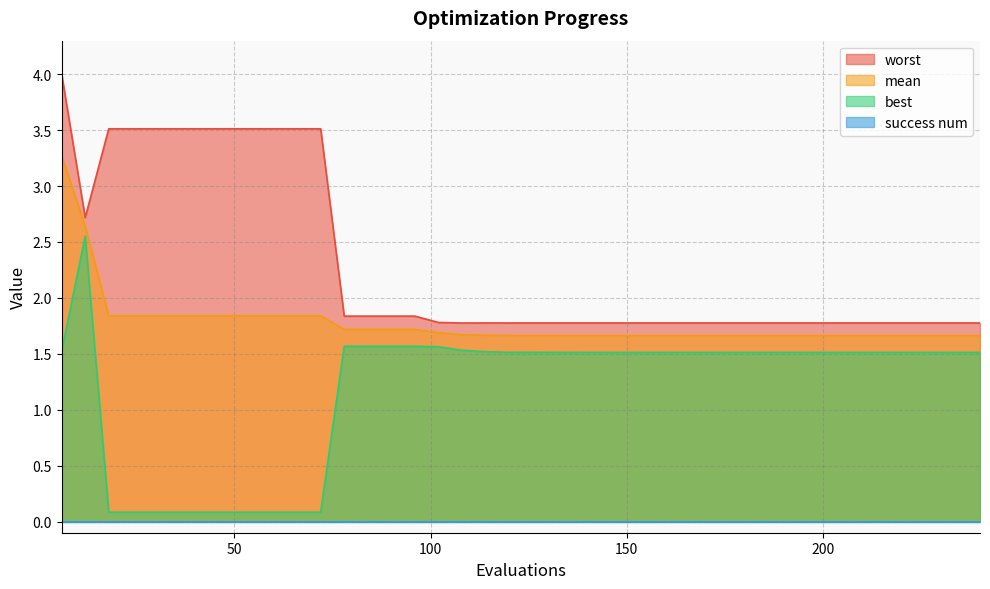

Which category has the highest value in the mean series?

6